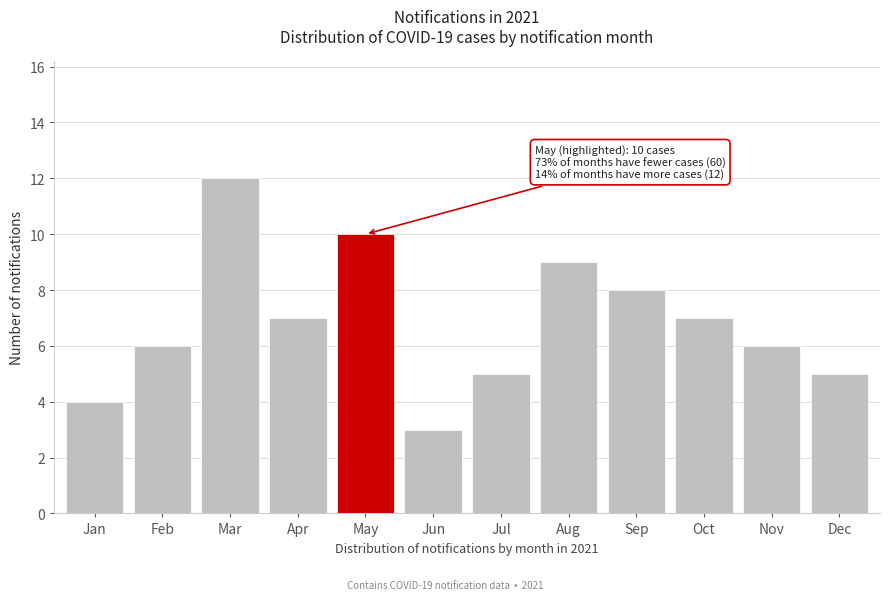

Reading left to right, transcribe all the data shown in this chart.

Jan=4	Feb=6	Mar=12	Apr=7	May=10	Jun=3	Jul=5	Aug=9	Sep=8	Oct=7	Nov=6	Dec=5